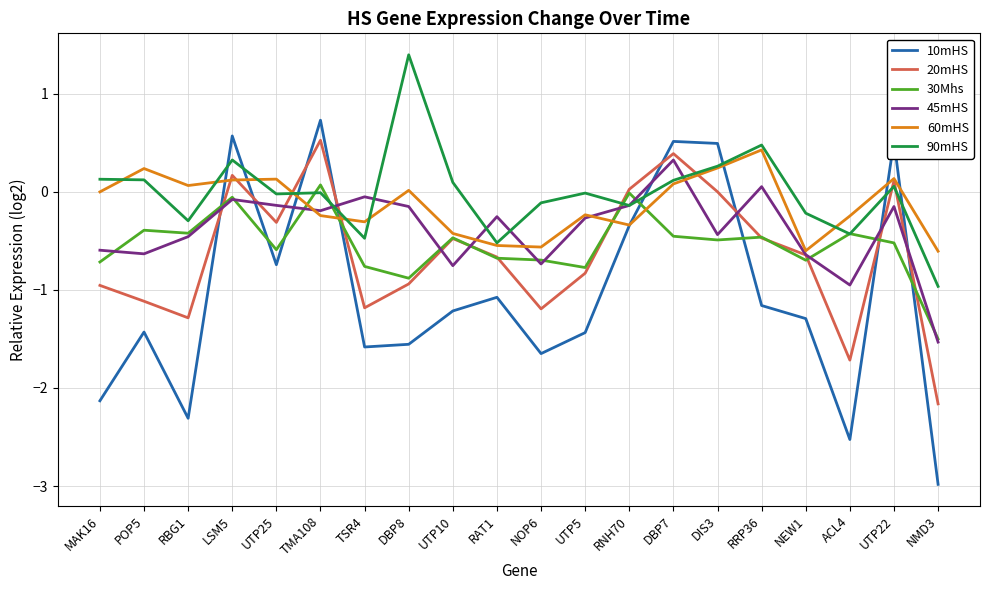

Which series has the widest spread of values?

10mHS